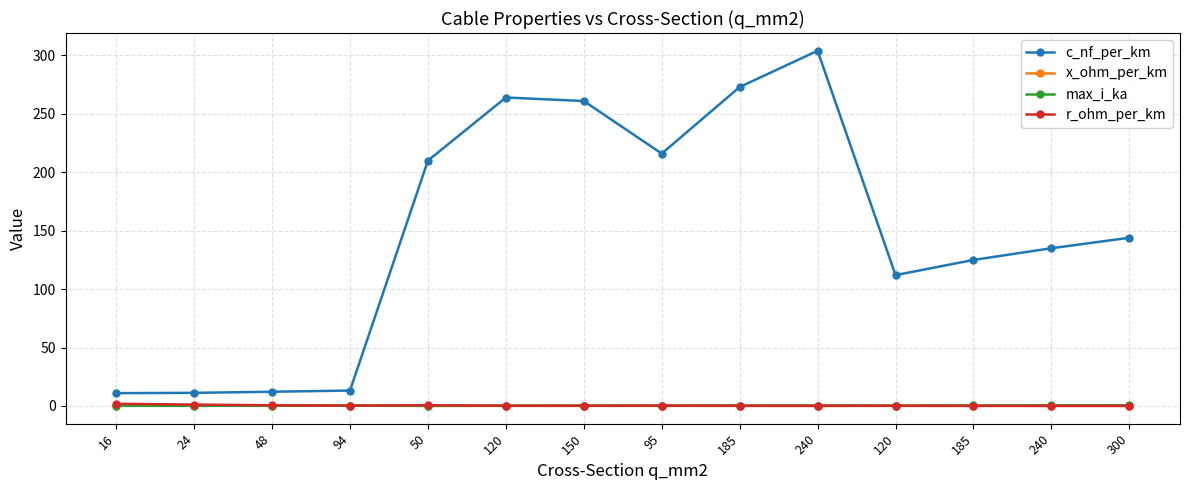

How many values in the c_nf_per_km series are below 144?

7